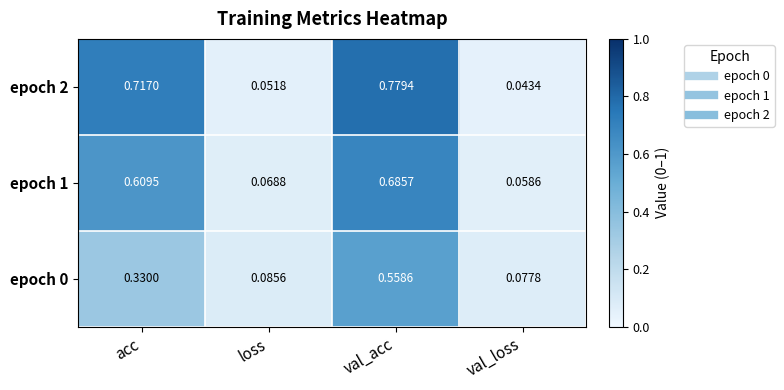

Rank the categories by epoch 0 value from highest to lowest.

val_acc, acc, loss, val_loss